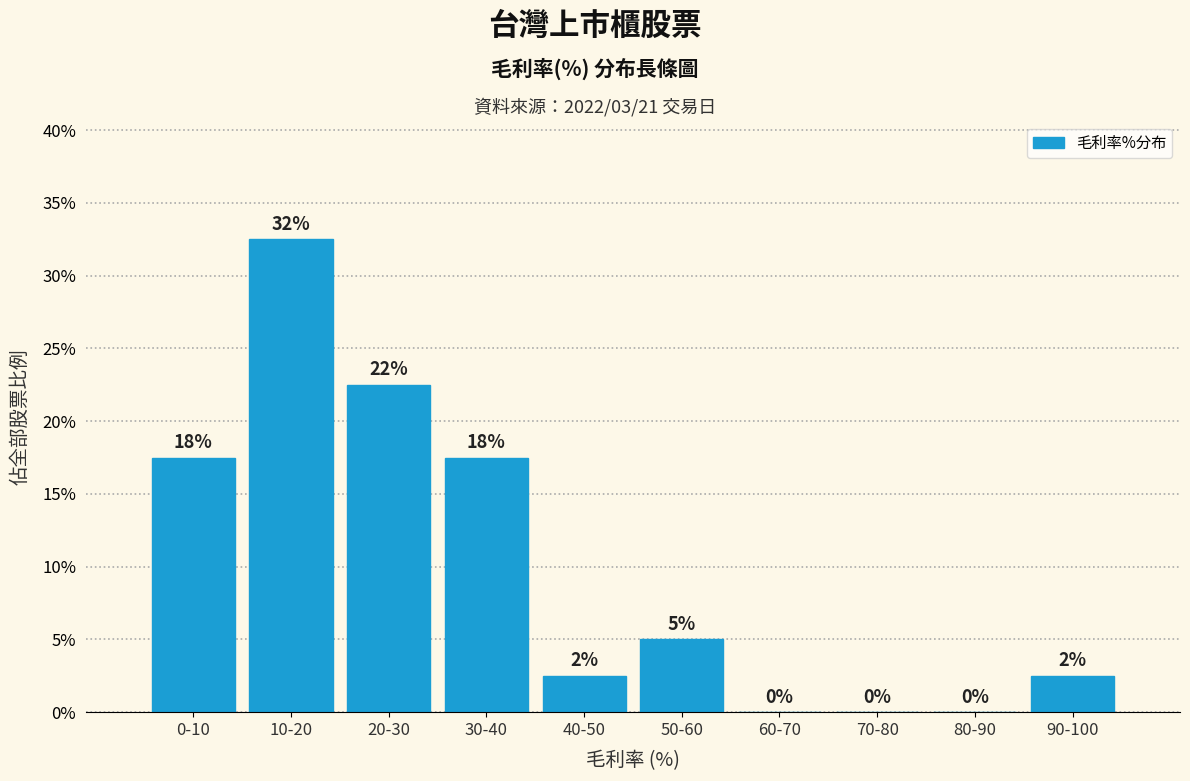

Are the bars horizontal?

No